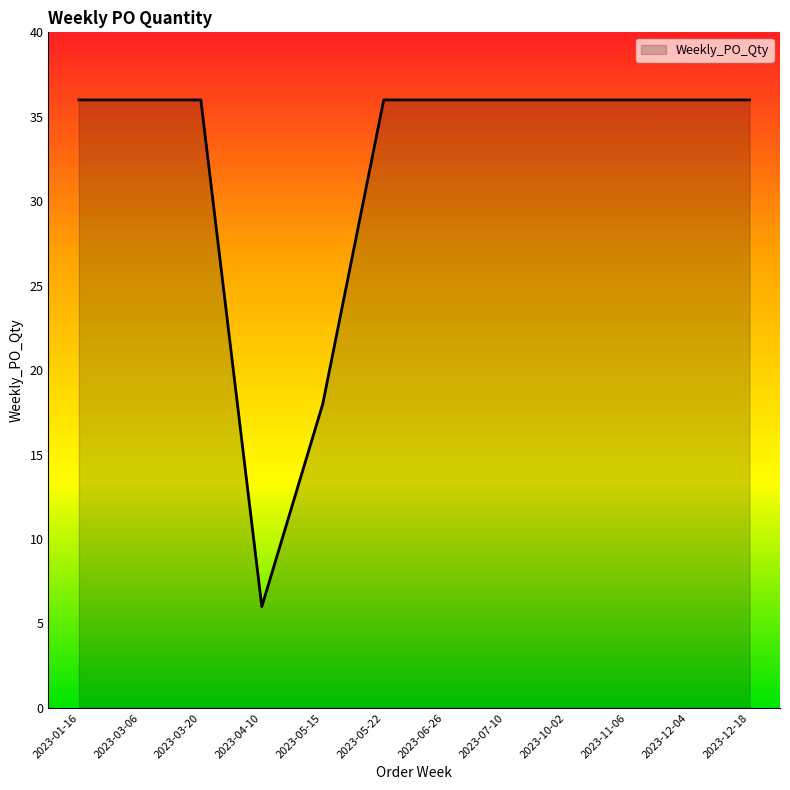

At which category does the chart reach its minimum across all series?

2023-04-10